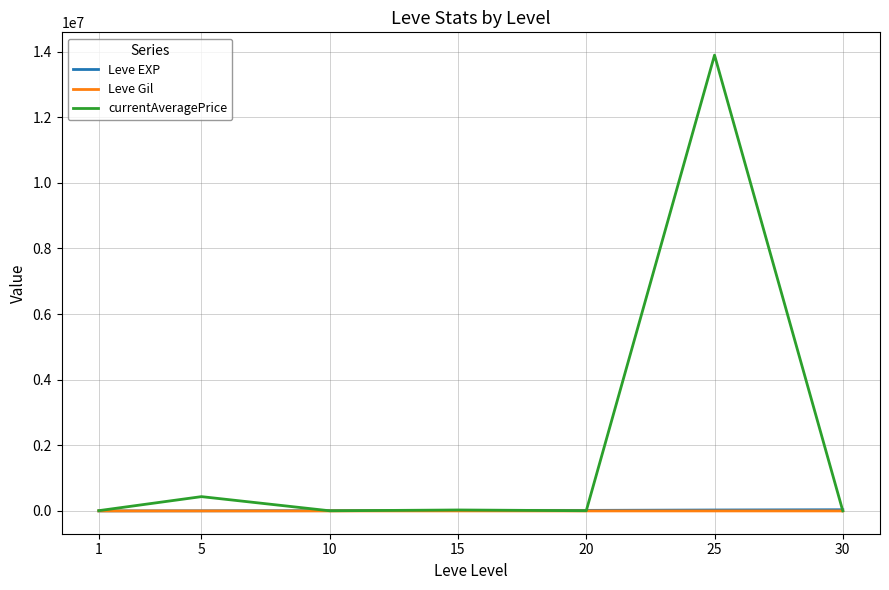

At which category is the sum across all series the highest?

25